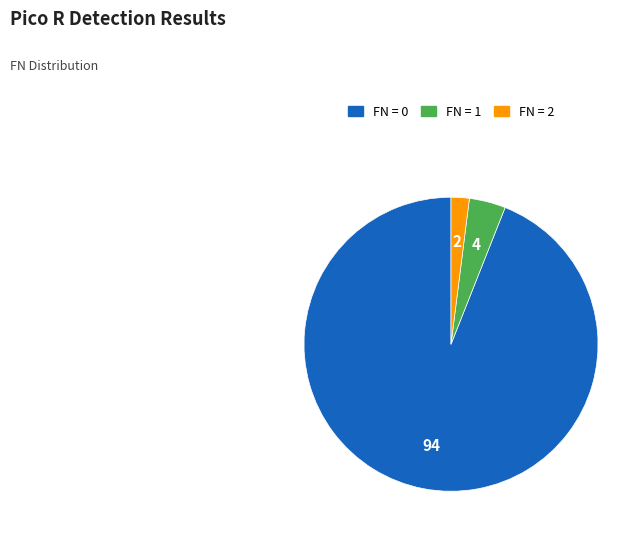

Does any single category account for the majority?

Yes